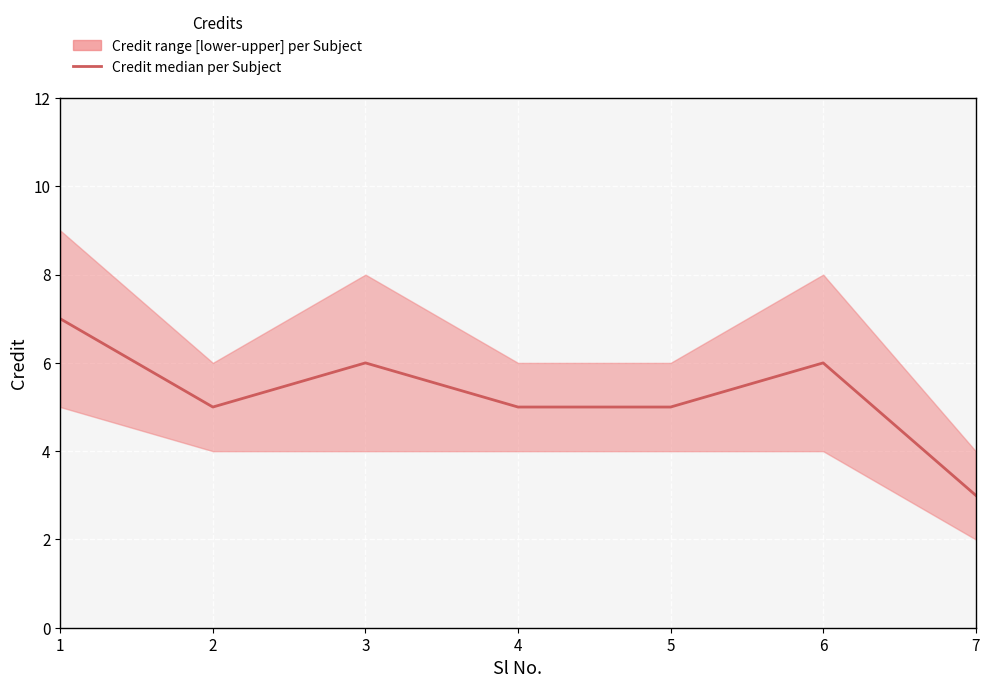

What is the smallest value displayed?

3